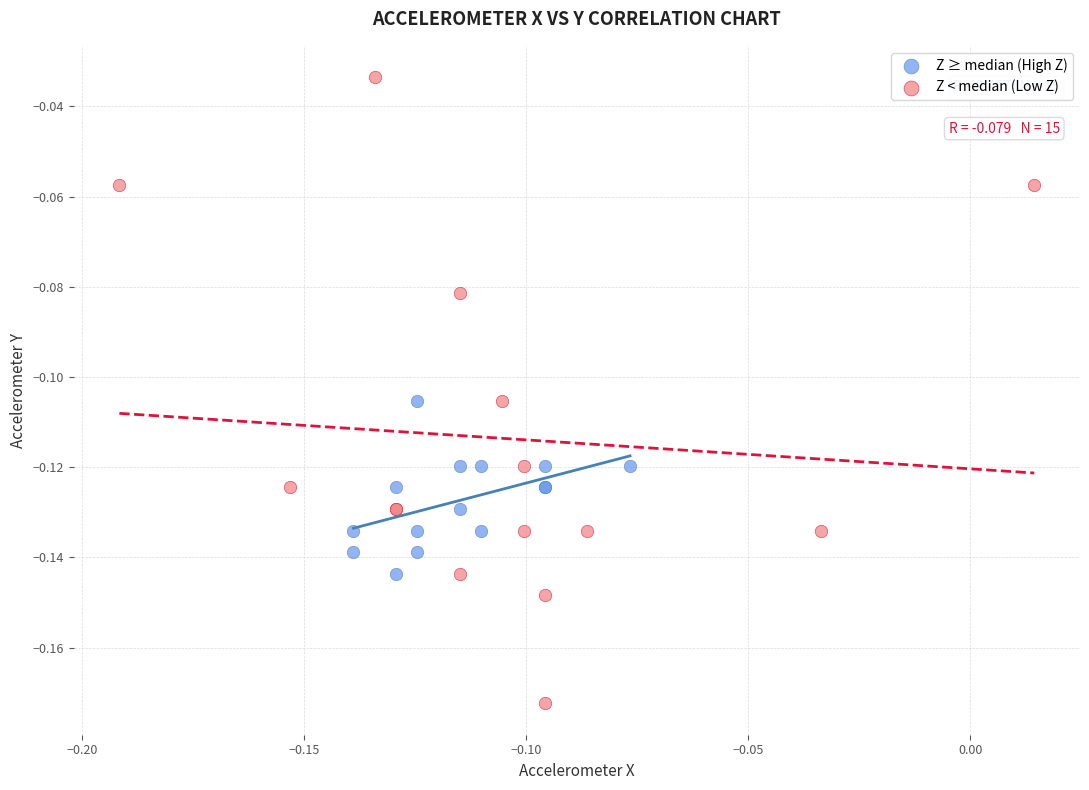

Which series contains the highest Y value?

Z < median (Low Z)